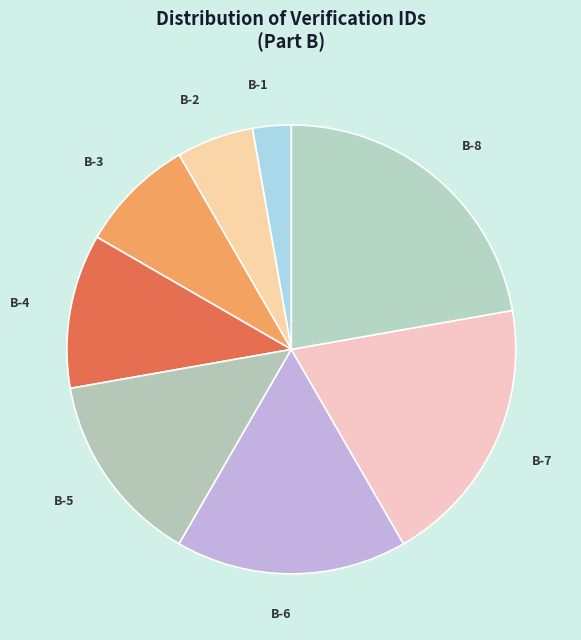

Which category has the biggest portion of the pie?

B-8